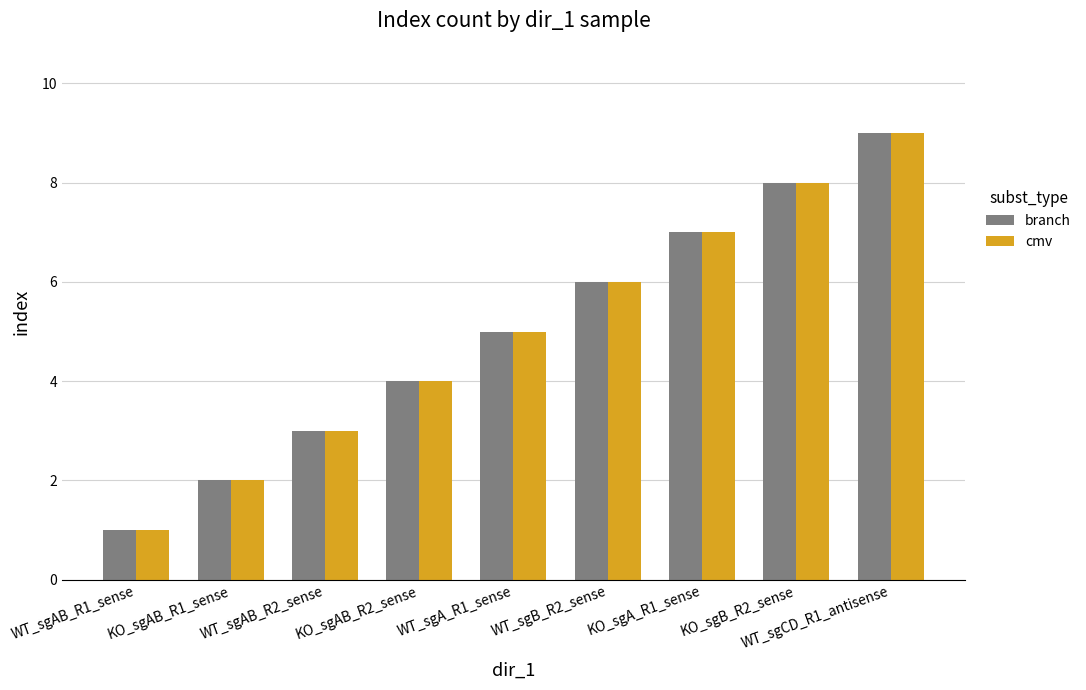

Is the value of cmv at WT_sgAB_R1_sense greater than the value of branch at KO_sgAB_R1_sense?

No